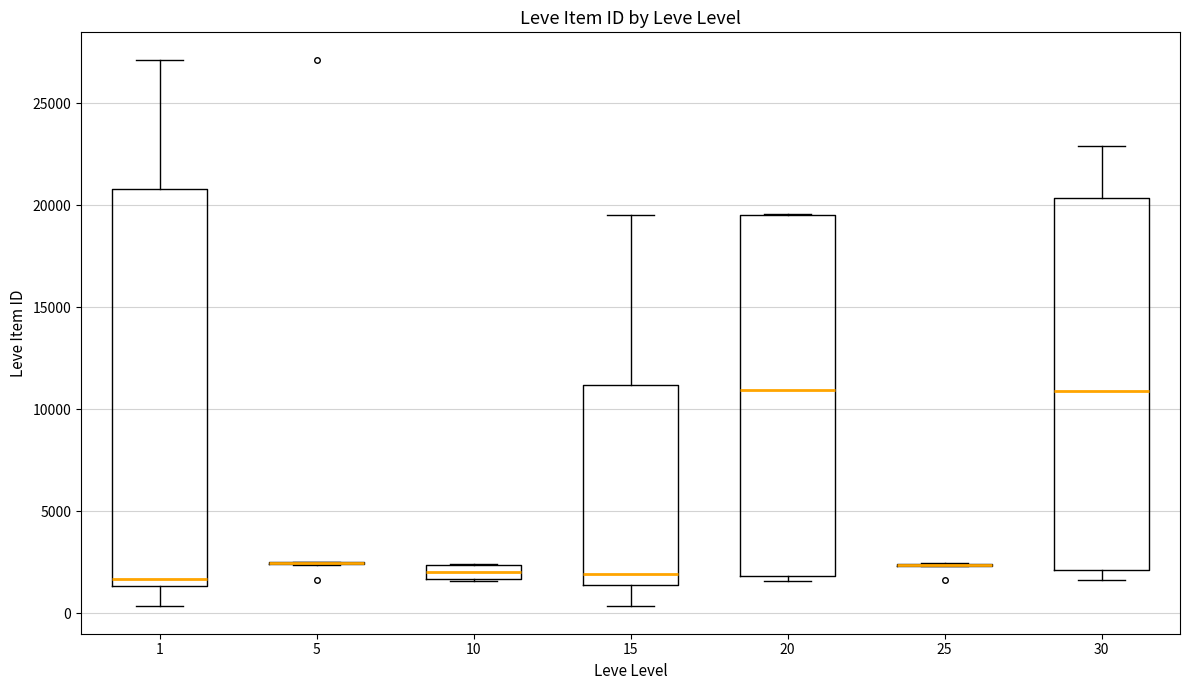

Where does the median line of the box at x = 15 sit on the y-axis? The values are not printed on the chart, so give them approximately, as read against the axis.

2000